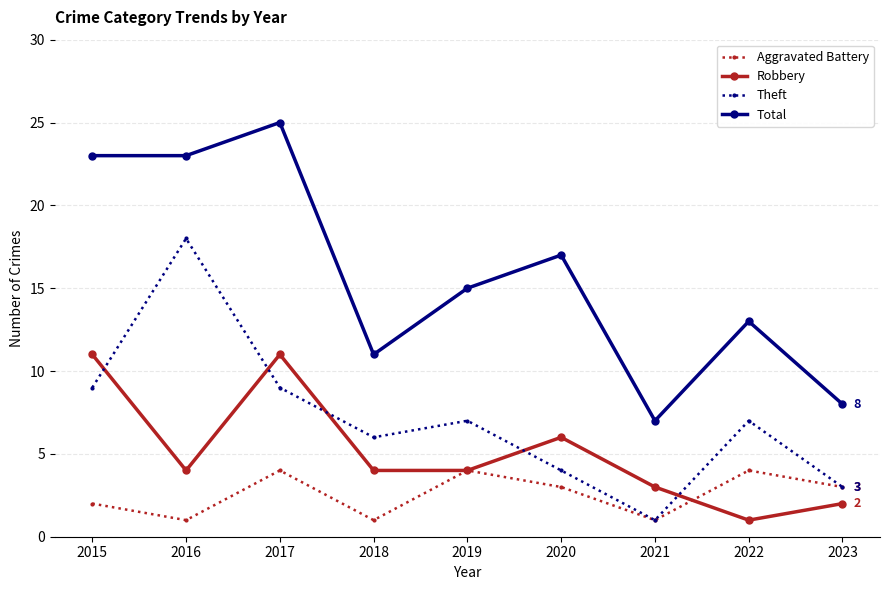

At which category does Total reach its first local peak?

2017